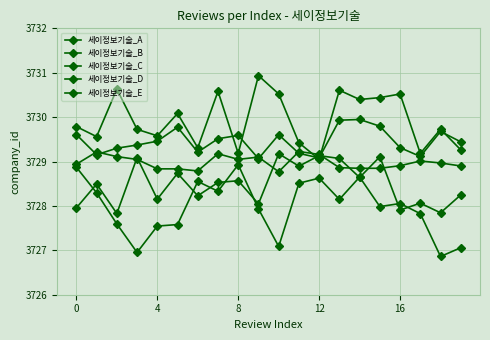

Count the number of categories in the chart.

20